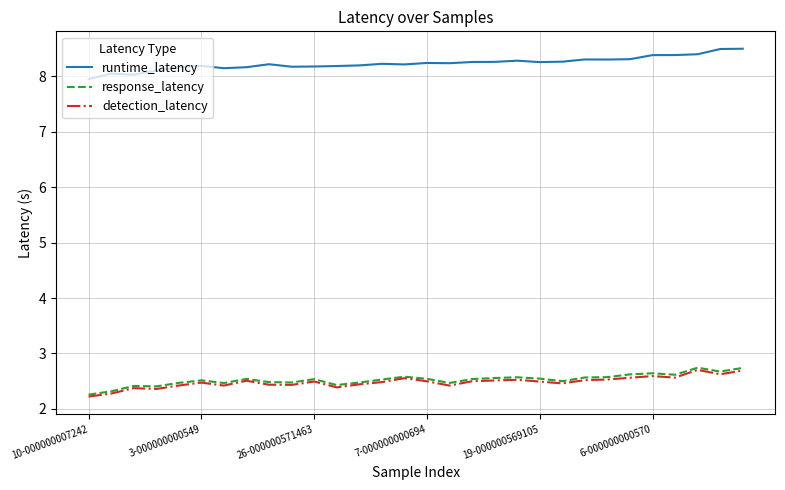

What is the lowest value of the runtime_latency series?

8.0